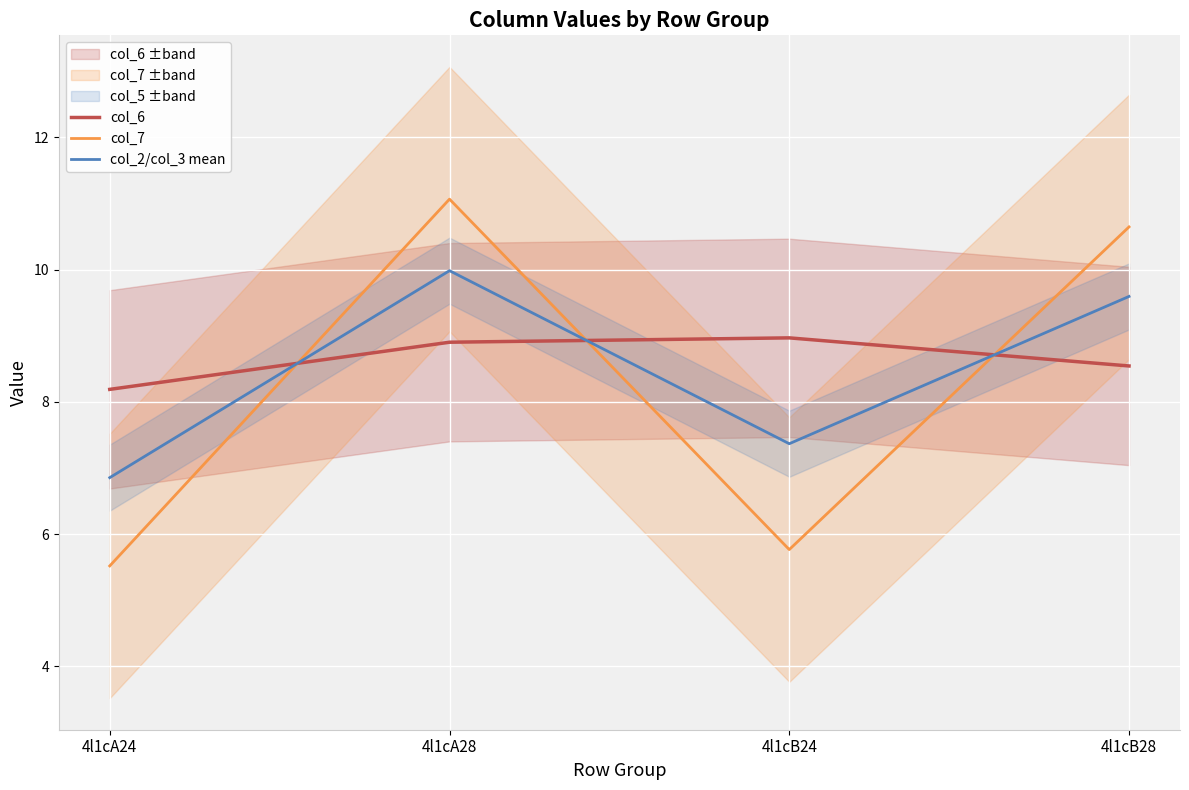

What is the difference between the highest and lowest values at 4l1cB24?

3.2